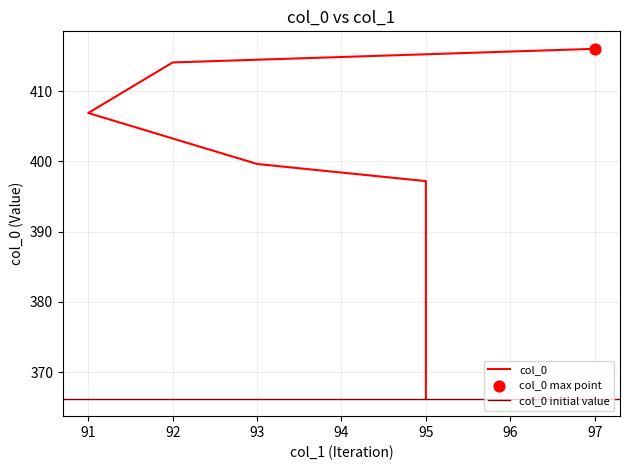

What is the ratio of the value at 92 to the value at 95?

1.0